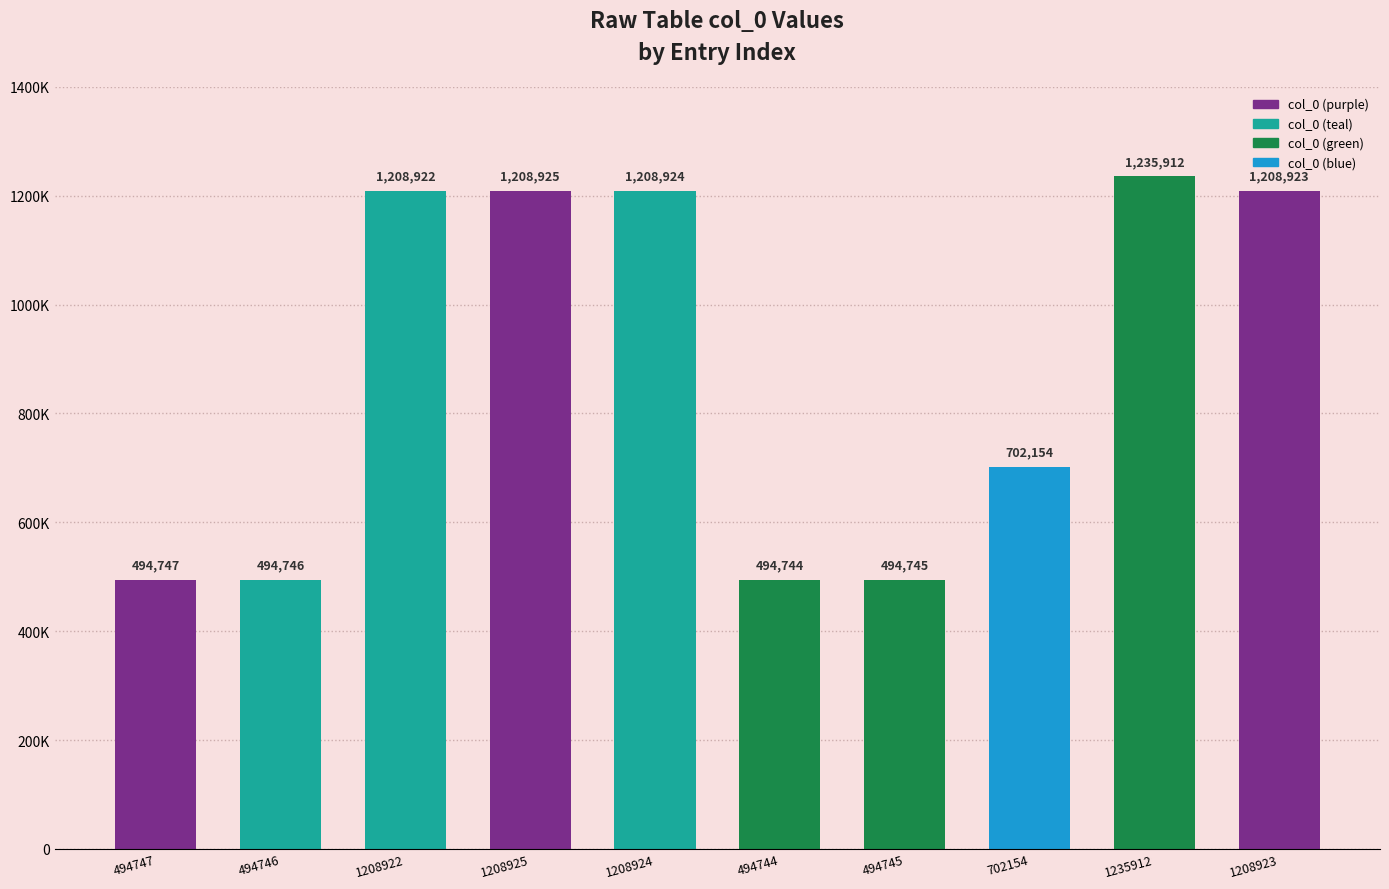

Are the bars horizontal?

No